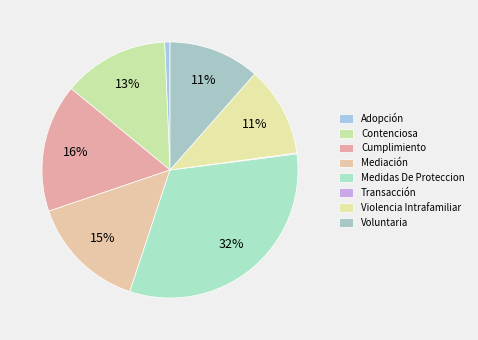

Which category has the smallest portion of the pie?

Transacción